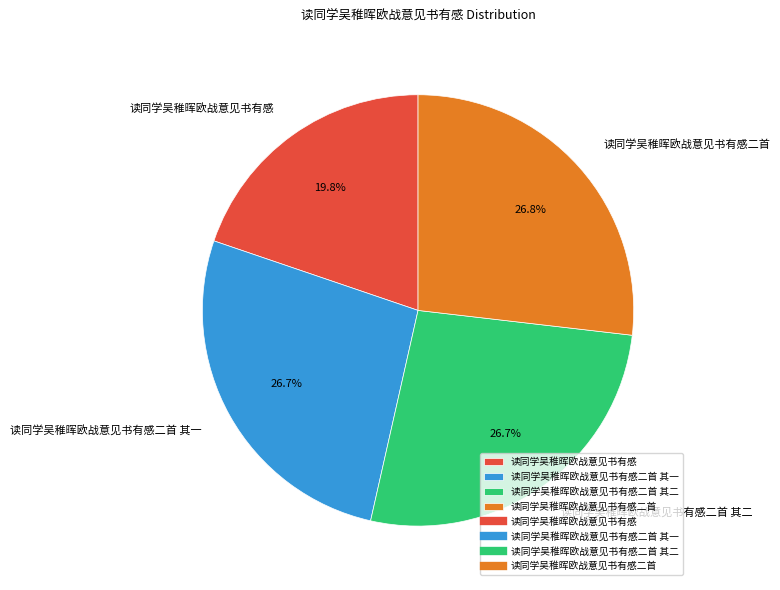

What is the smallest slice in the pie chart?

读同学吴稚晖欧战意见书有感